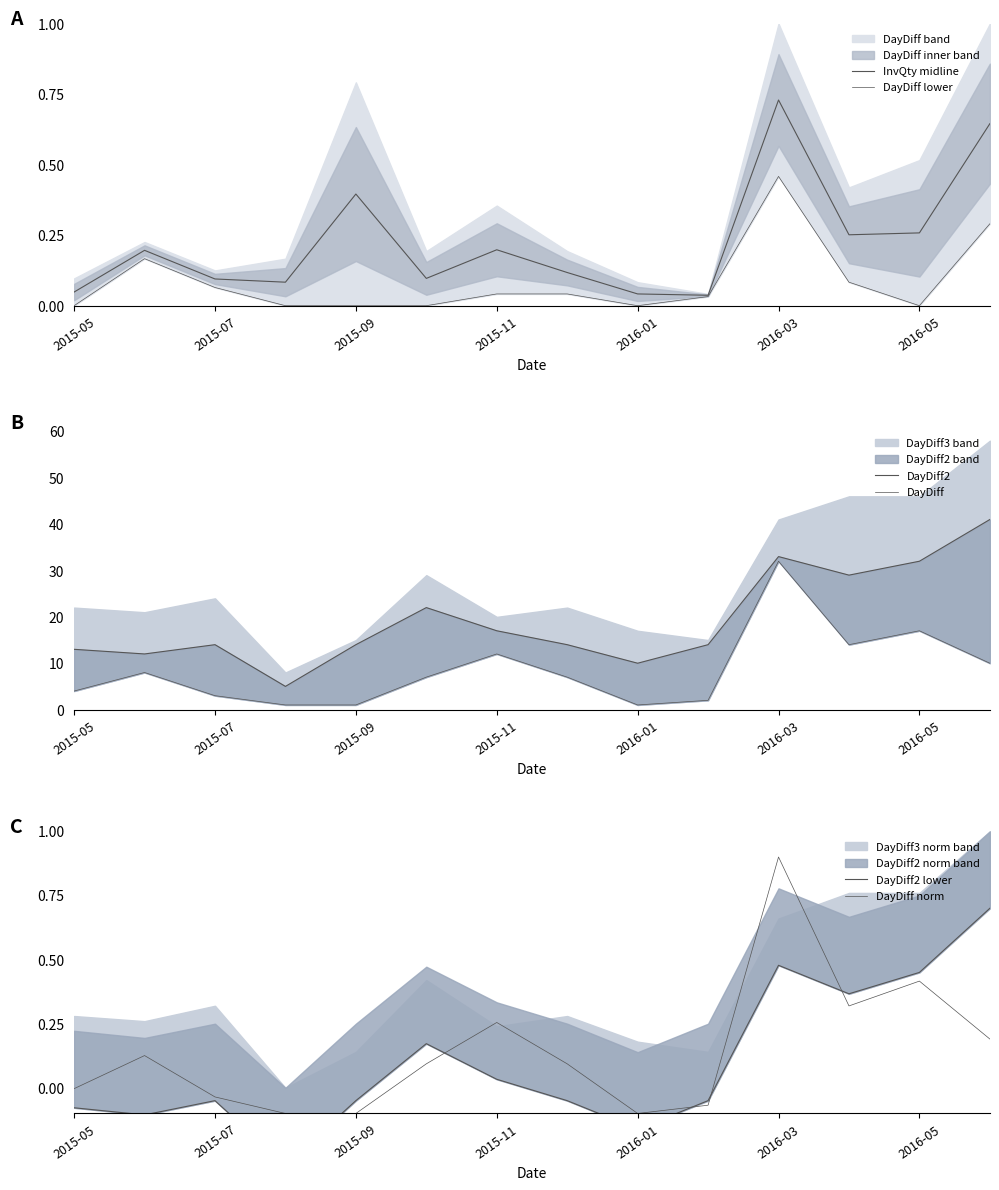

What is the maximum value for DayDiff?

32.0